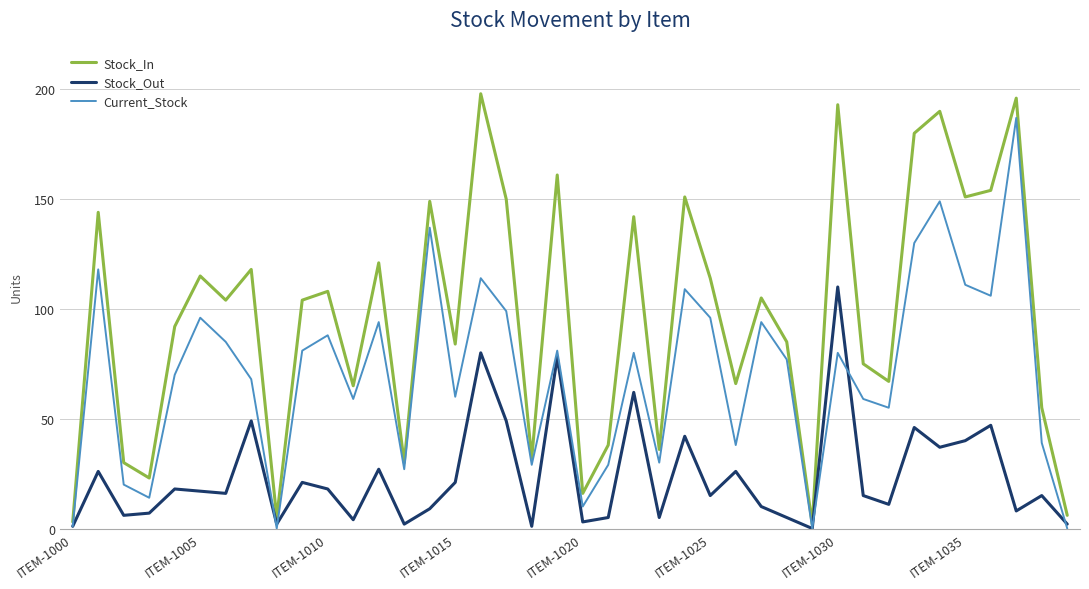

List the series in order of their overall mean, highest first.

Stock_In, Current_Stock, Stock_Out